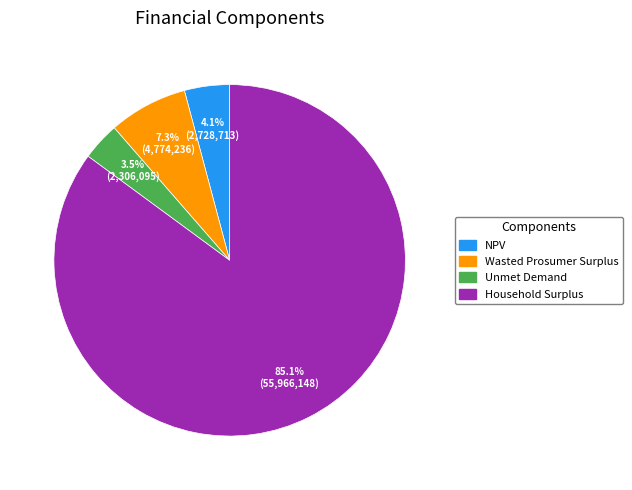

Is there any slice that represents more than half of the pie?

Yes